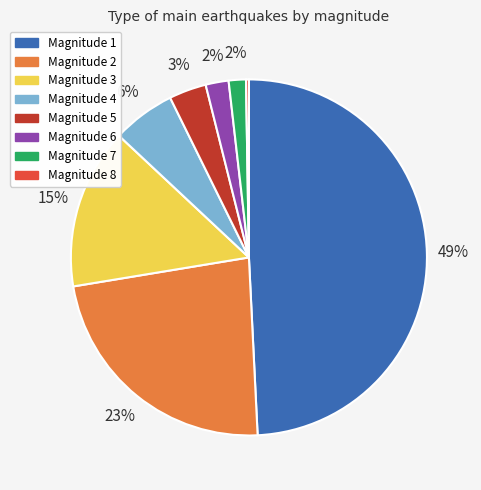

True or false: Magnitude 4 accounts for 6% of the total.

True